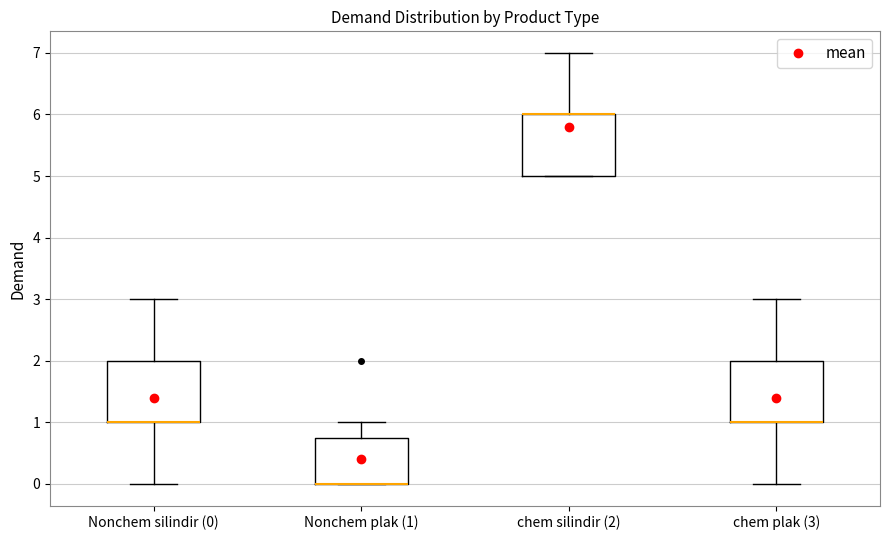

Reading left to right, read every box against the y-axis: the position of its median line, the range the box covers, and the ends of its whiskers. The values are not printed on the chart, so give them approximately, as read against the axis.

Nonchem silindir (0): median 1.0 (drawn on the box's lower edge), box 1.0 to 2.0, whiskers 0.0 to 3.0
Nonchem plak (1): median 0.0 (drawn on the box's lower edge), box 0.0 to 0.8, whiskers 0.0 to 1.0
chem silindir (2): median 6.0 (drawn on the box's upper edge), box 5.0 to 6.0, whiskers 5.0 to 7.0
chem plak (3): median 1.0 (drawn on the box's lower edge), box 1.0 to 2.0, whiskers 0.0 to 3.0